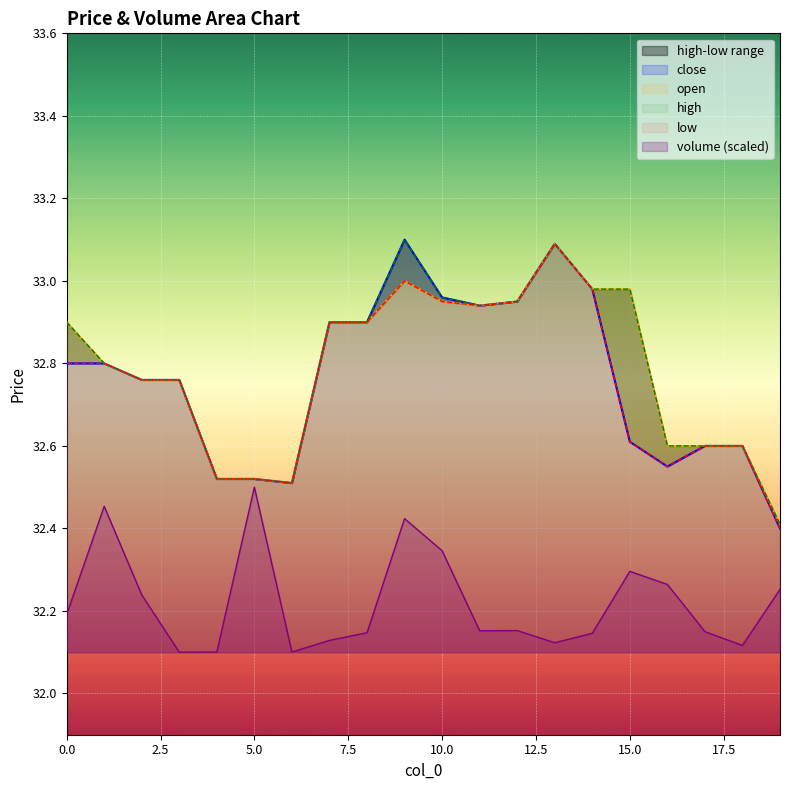

What is the smallest value displayed?

32.1